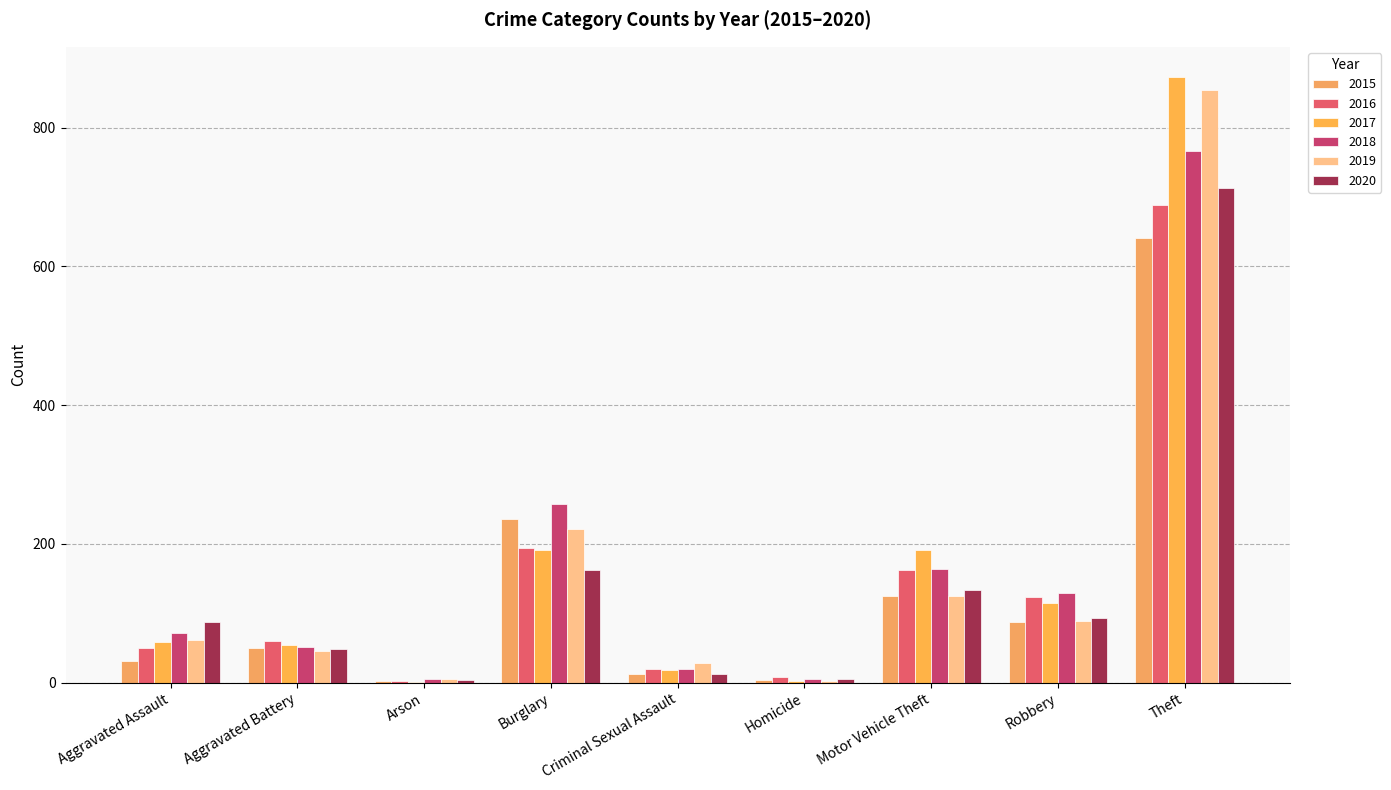

Reading right to left, extract all data points from this chart.

2015: 641	87	125	4	13	236	3	50	31
2016: 689	123	163	8	20	194	3	60	50
2017: 873	115	191	2	19	192	1	54	59
2018: 767	130	164	5	20	257	6	52	72
2019: 855	89	125	3	29	221	5	45	61
2020: 713	94	134	6	12	163	4	48	87